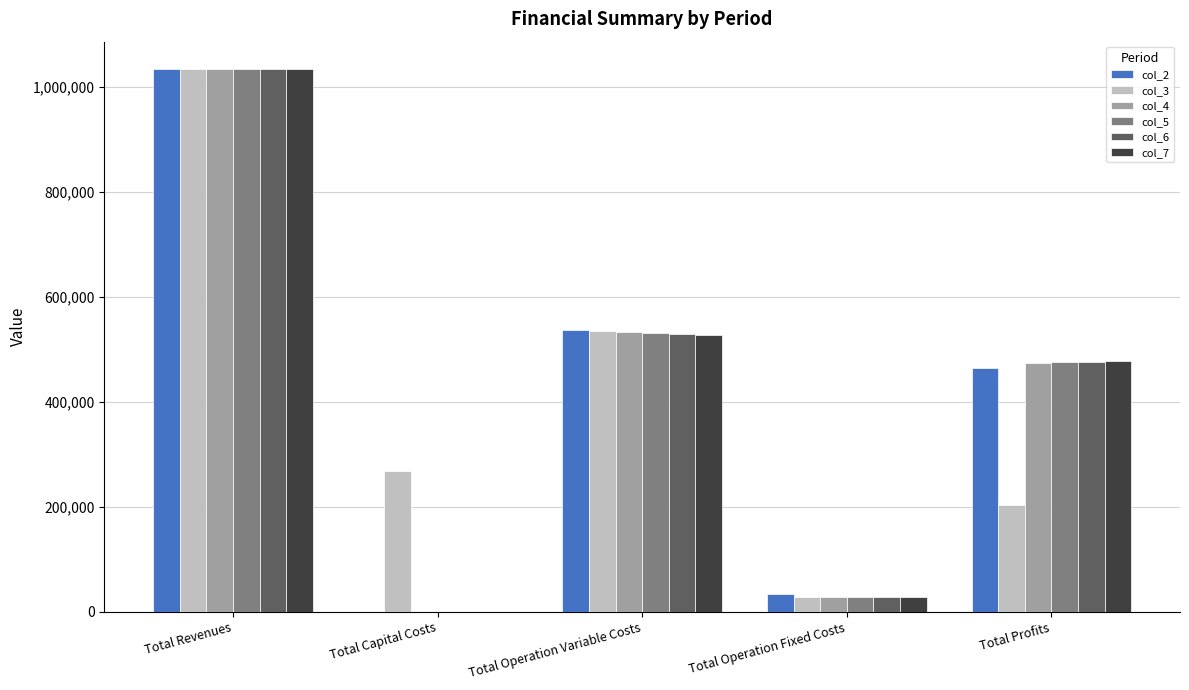

Between Total Revenues and Total Operation Variable Costs, which series saw the biggest shift?

col_7